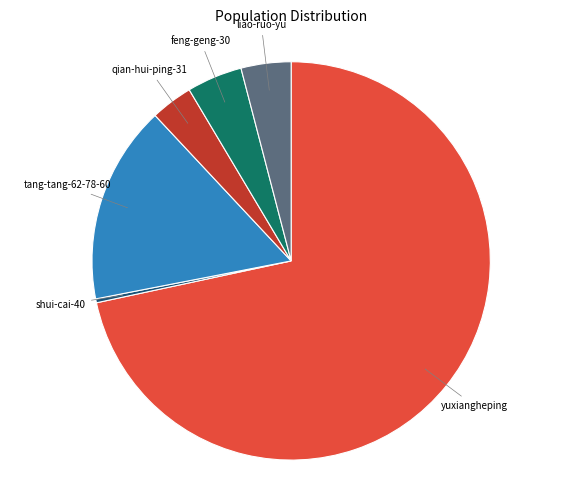

Does any single category account for the majority?

Yes